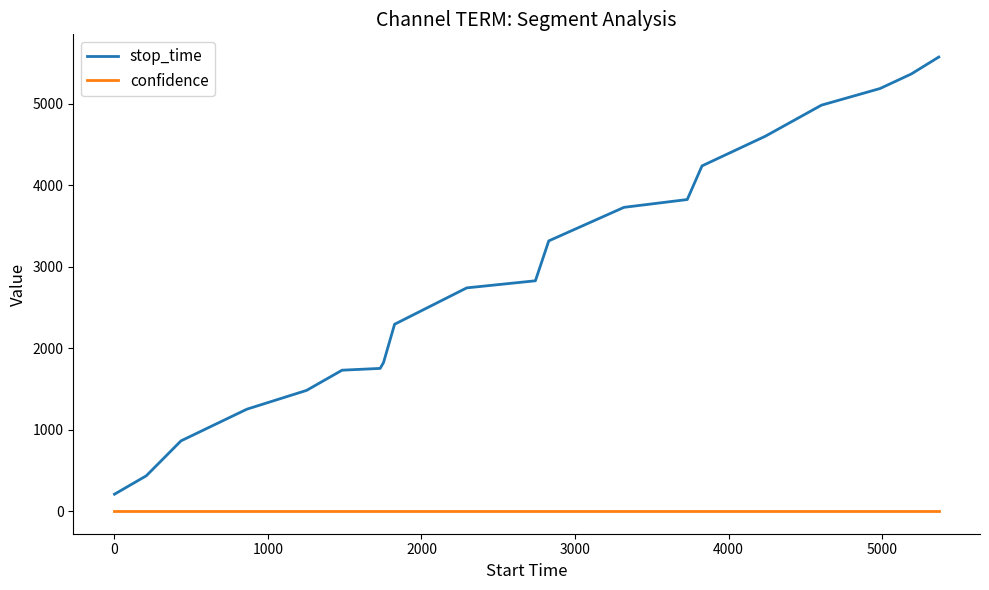

Which series has the largest total across all categories?

stop_time